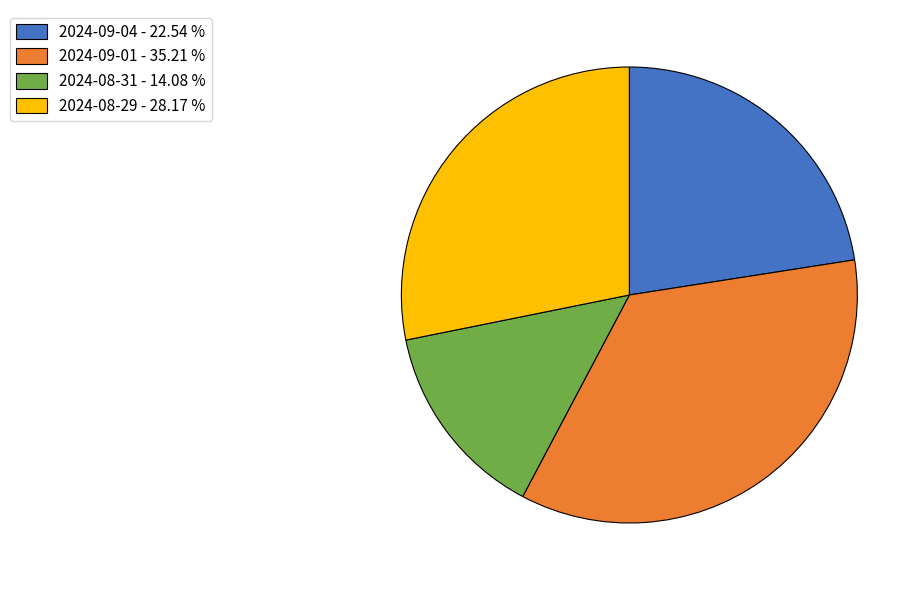

Do 2024-08-31 and 2024-09-04 together represent more than half of the pie?

No